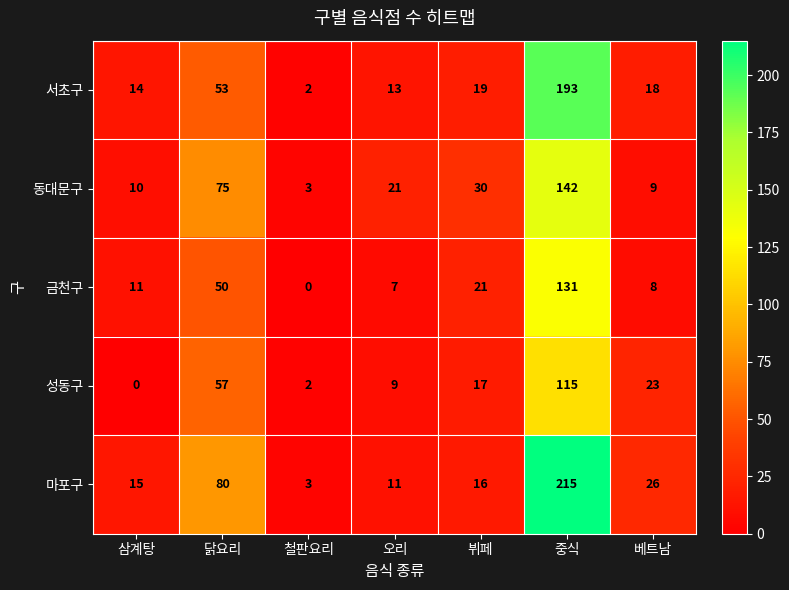

Which series has the largest total across all categories?

마포구